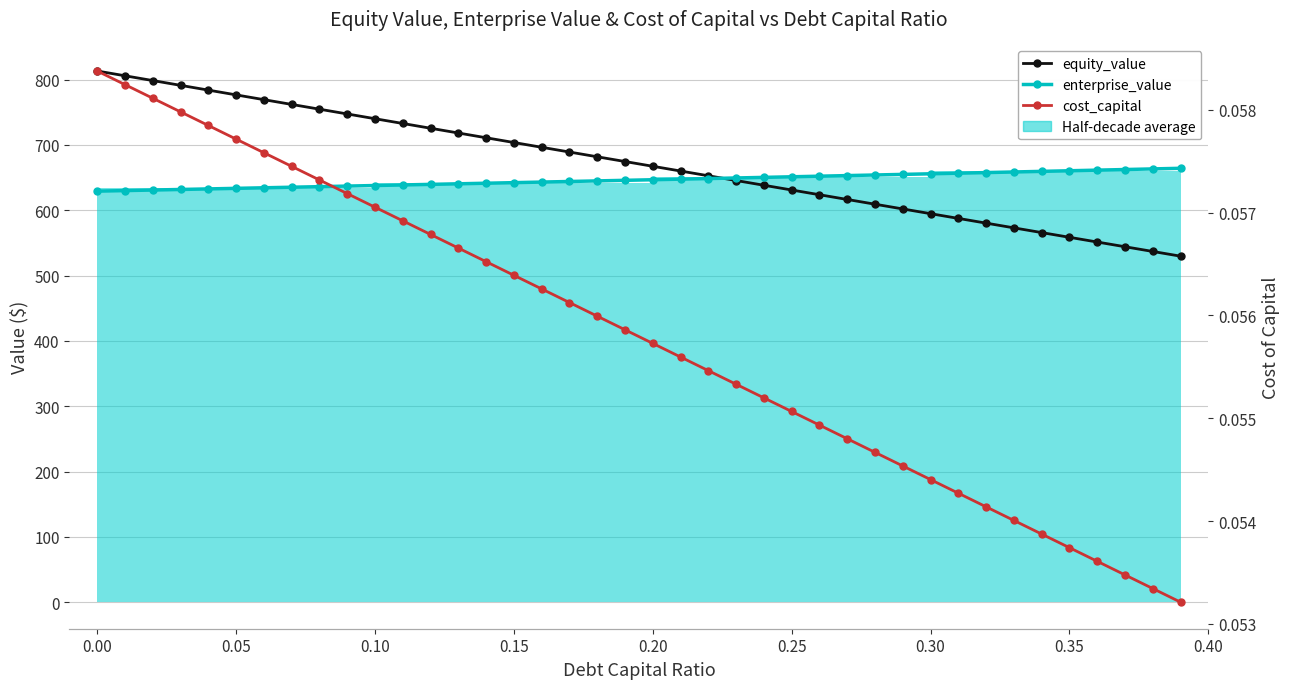

Is this an area chart (filled region under the line)?

No